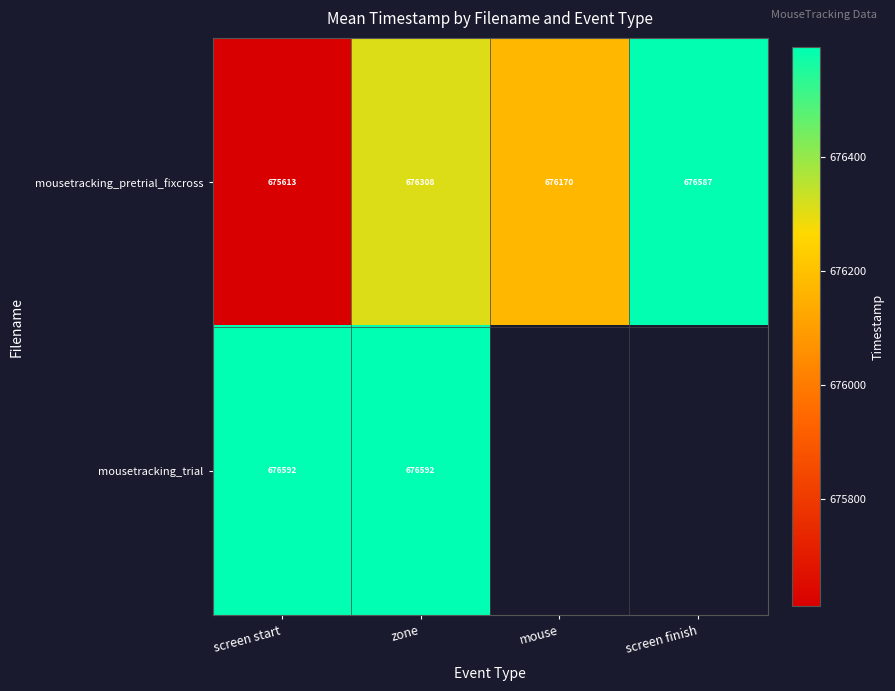

How many values in the mousetracking_pretrial_fixcross series are below 676308?

2